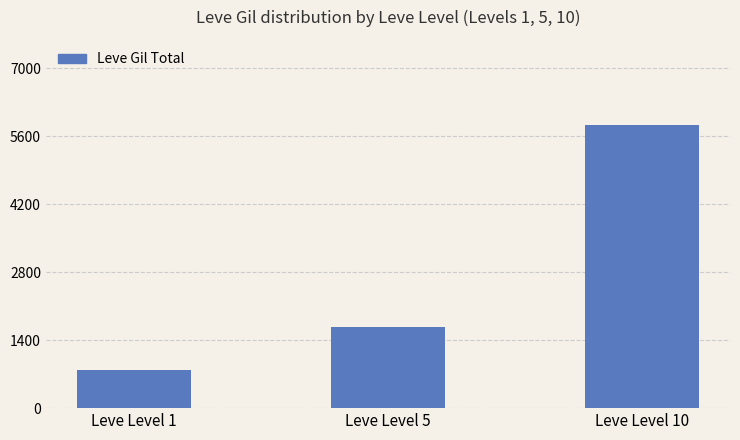

The chart shows a value of 2739 at Leve Level 5. True or false?

False